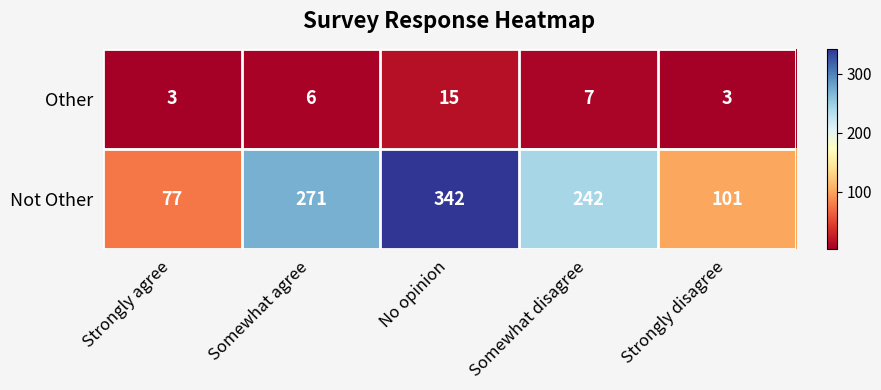

The Other series shows 7 at Somewhat disagree. True or false?

True